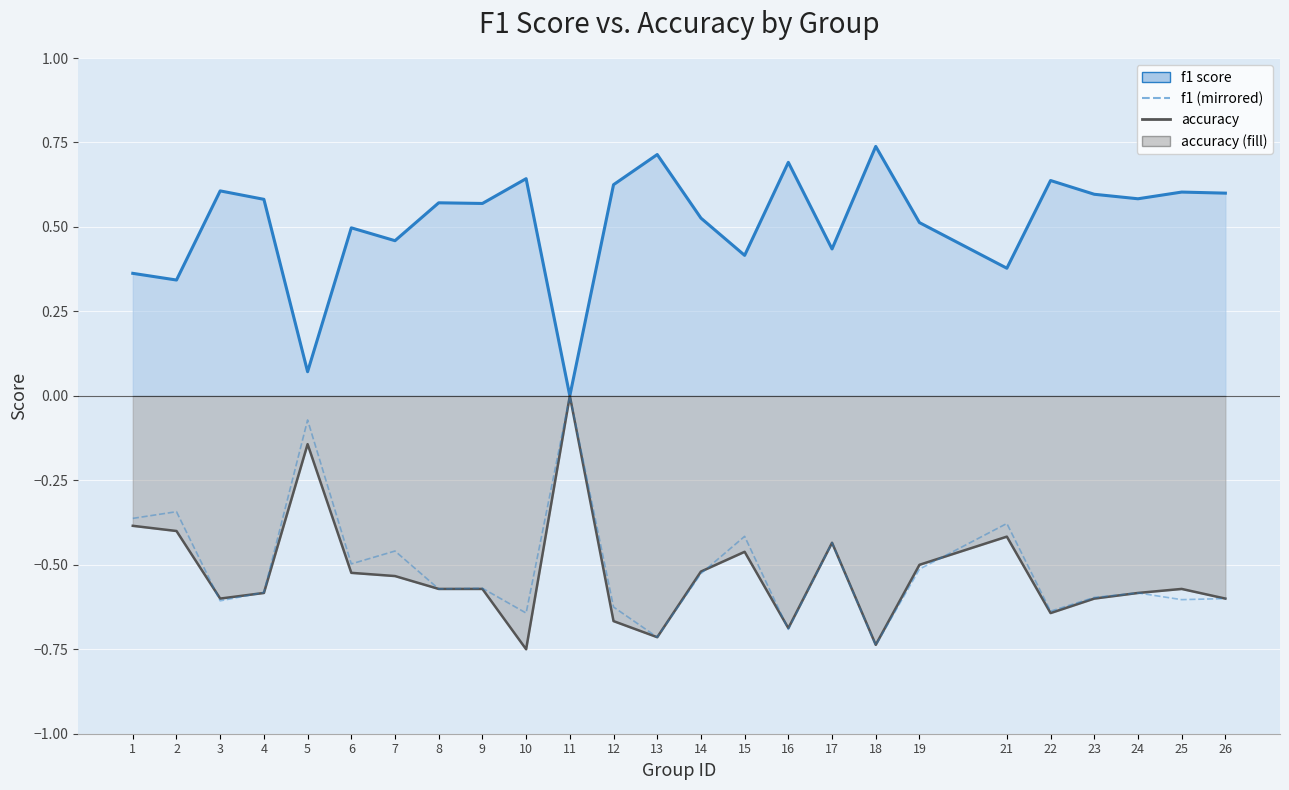

At 21, list the series in order from smallest to largest.

accuracy, f1 (mirrored), f1